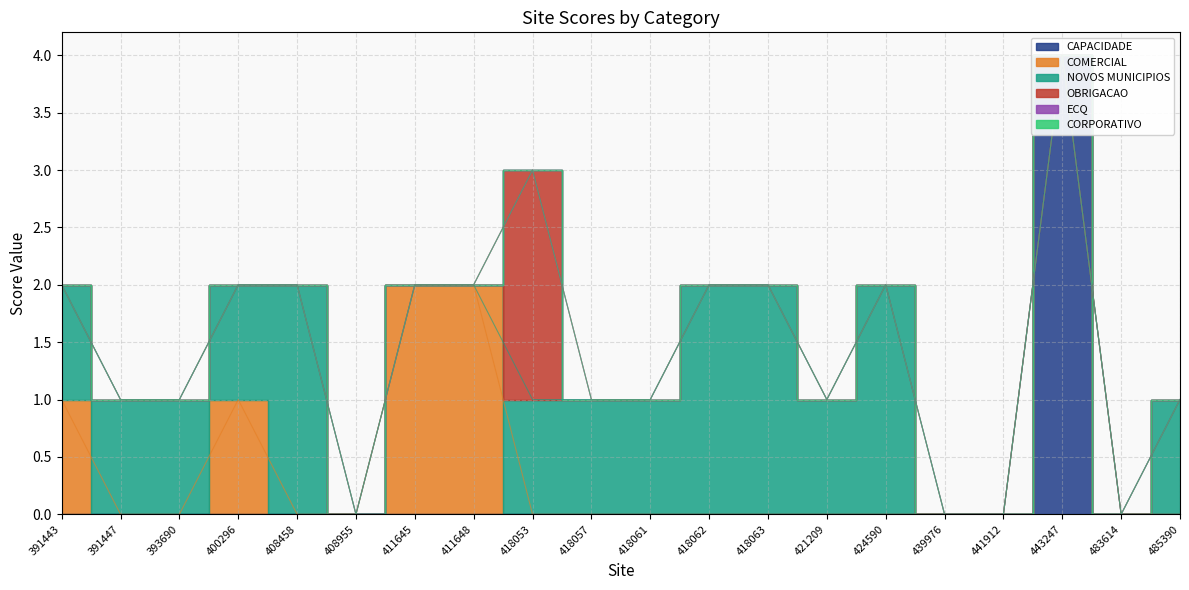

At which label is NOVOS MUNICIPIOS closest to 1?

391443